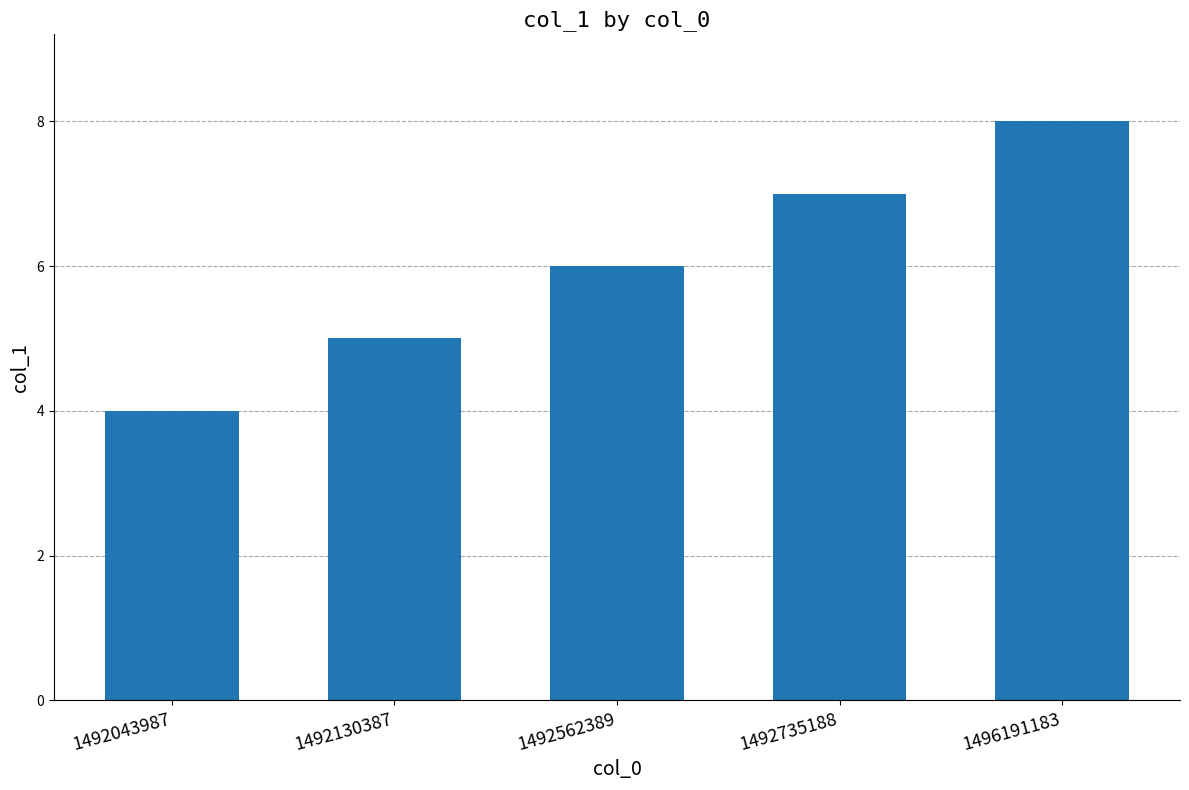

Is it true that the value at 1492043987 is 1?

False